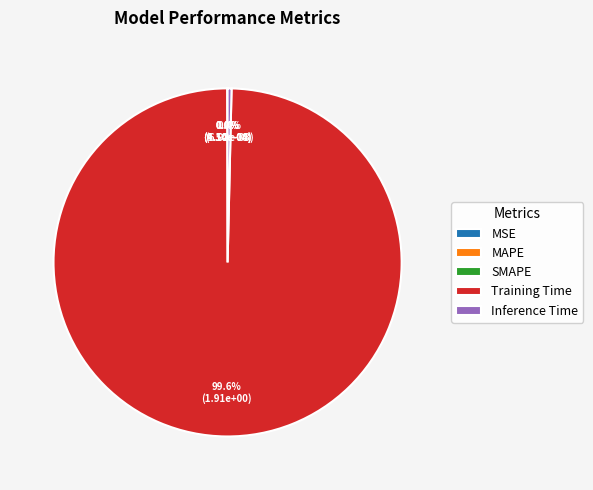

What percentage is NOT represented by Inference Time?

99.6%